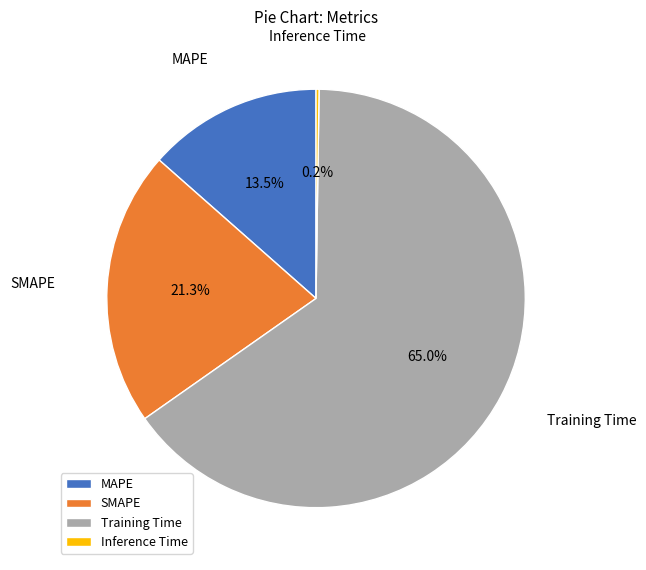

To the nearest percent, what is the difference between the largest and smallest slice percentages?

65%